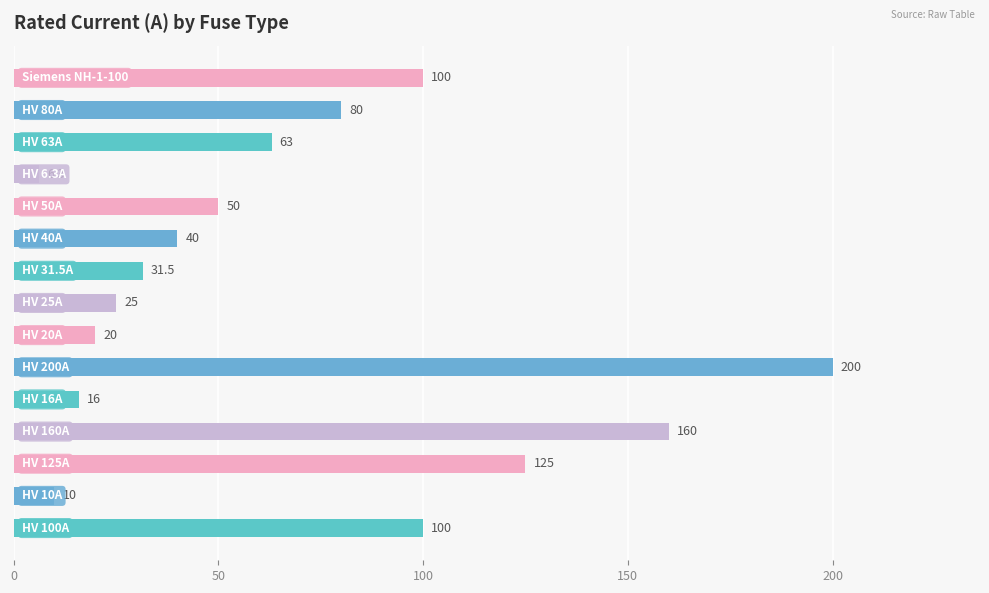

Reading top to bottom, extract all data points from this chart.

100.0	80.0	63.0	6.3	50.0	40.0	31.5	25.0	20.0	200.0	16.0	160.0	125.0	10.0	100.0